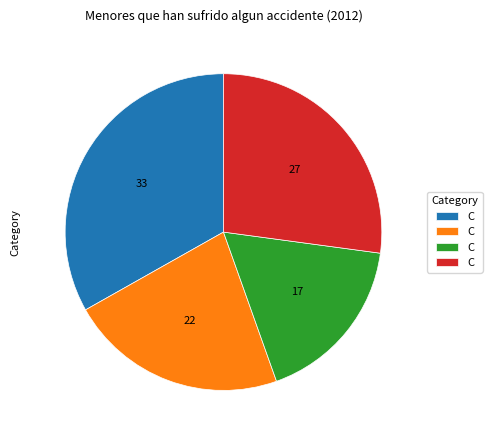

Does any single category account for the majority?

No